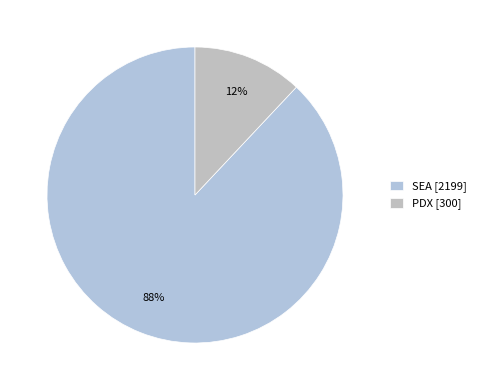

To the nearest percent, what is the average slice percentage?

50%